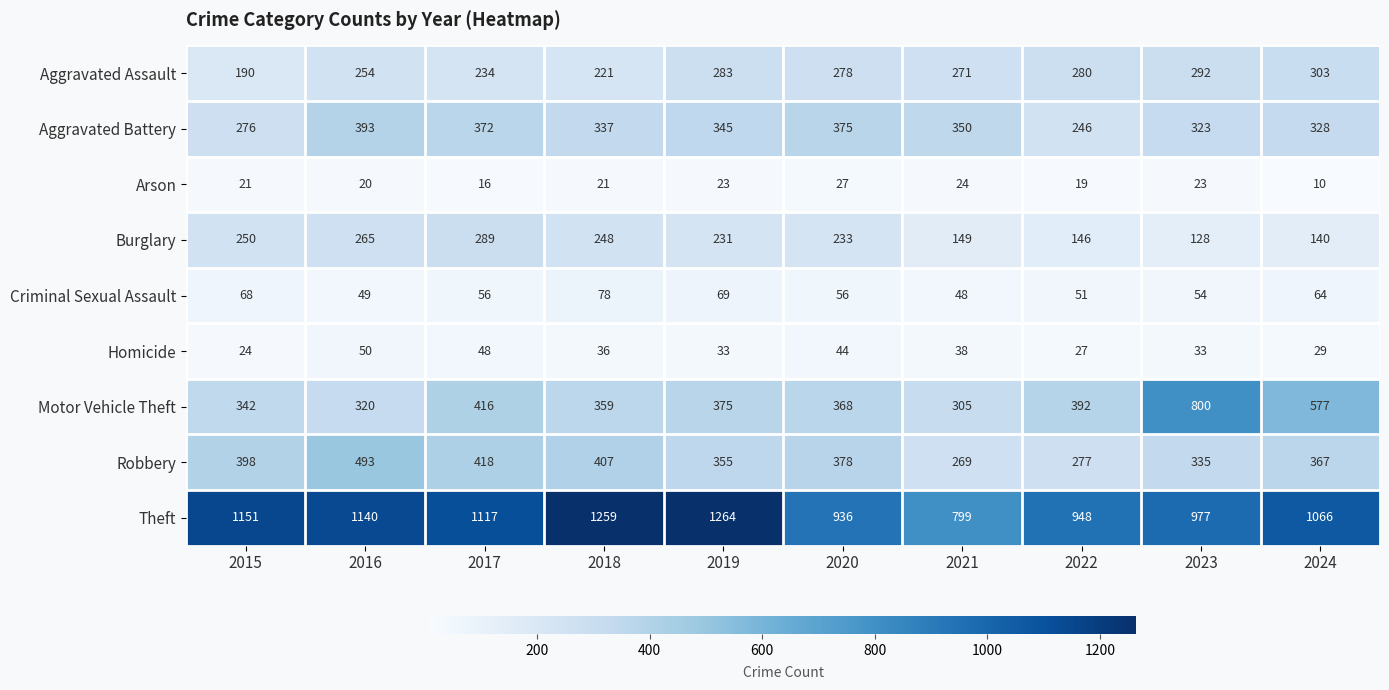

True or false: Robbery has a value of 142 at 2023.

False